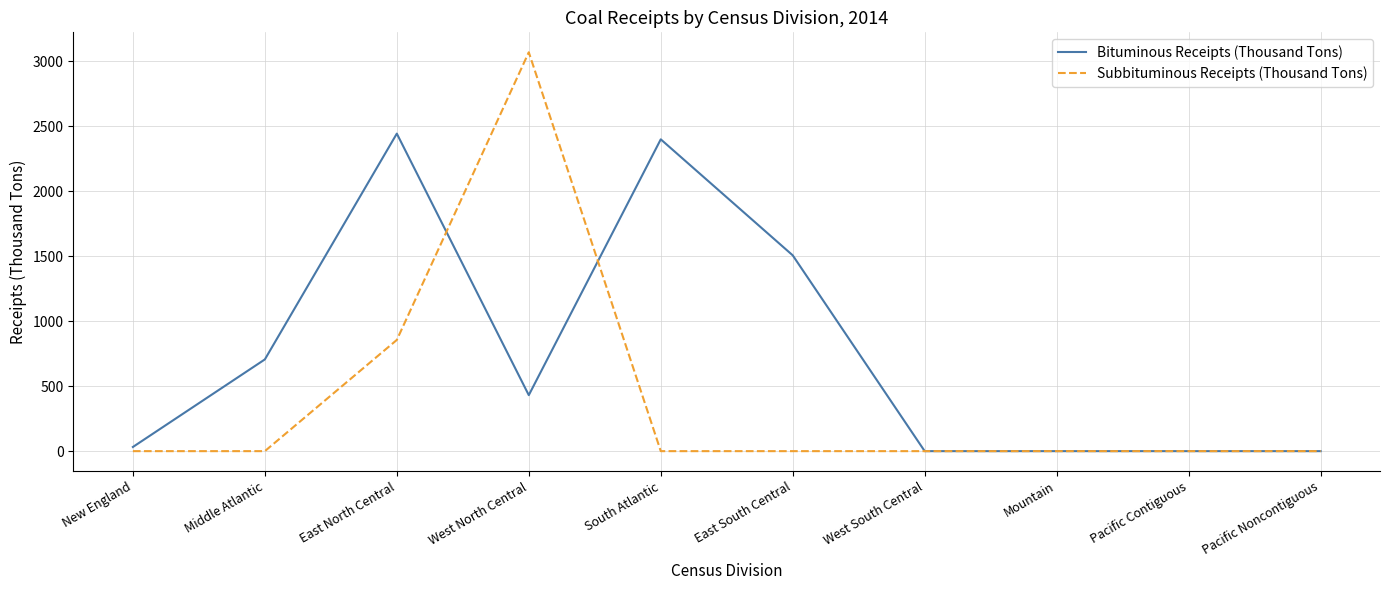

What is the difference between the maximum and minimum values in the Subbituminous Receipts (Thousand Tons) series?

3070